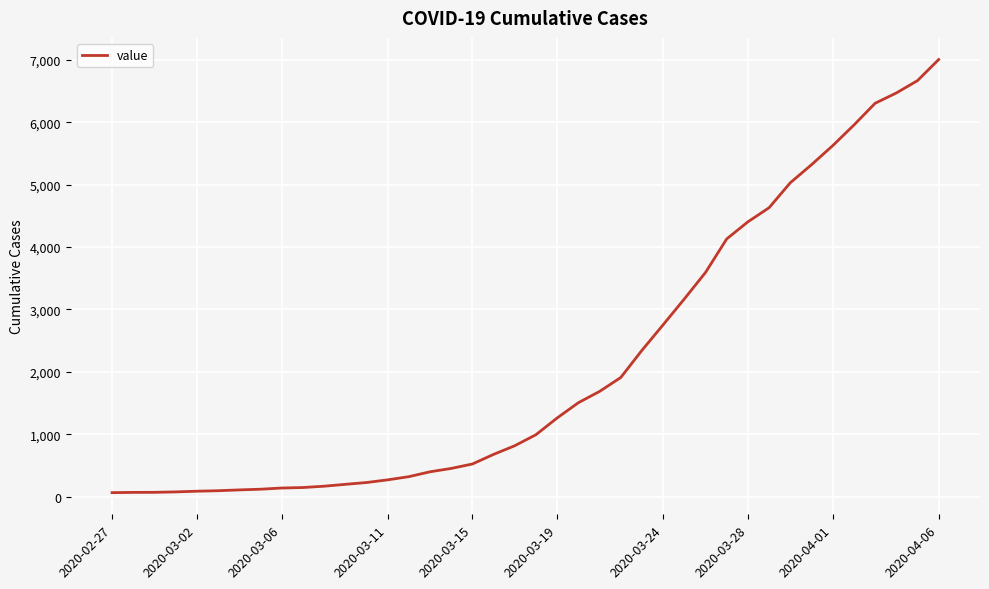

Does the chart display data point markers on the line(s)?

No